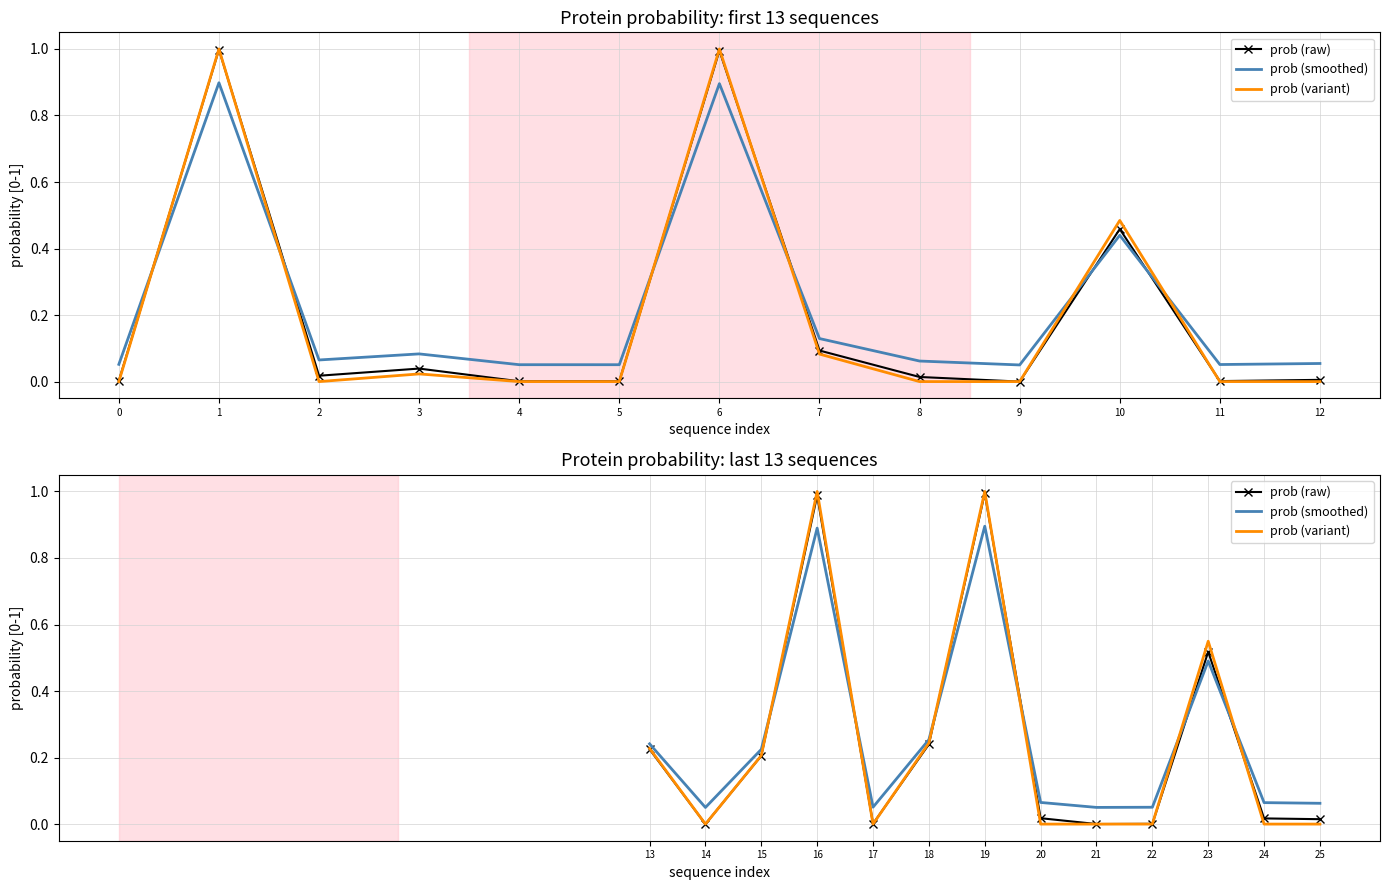

True or false: prob (variant) and prob (raw) intersect in this chart.

True